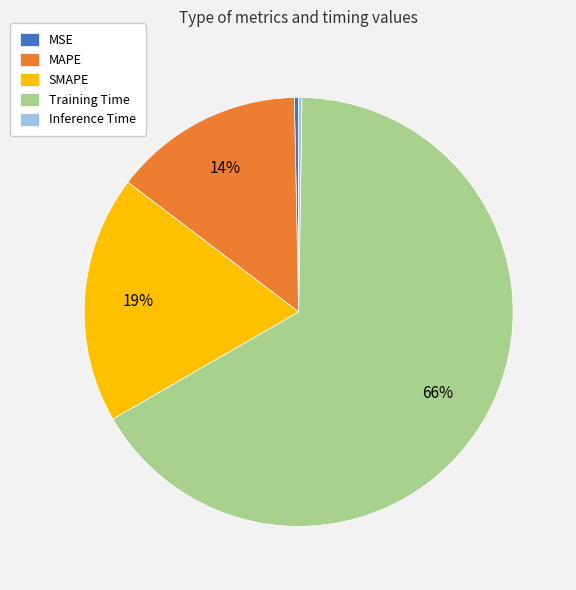

Does any single category account for the majority?

Yes